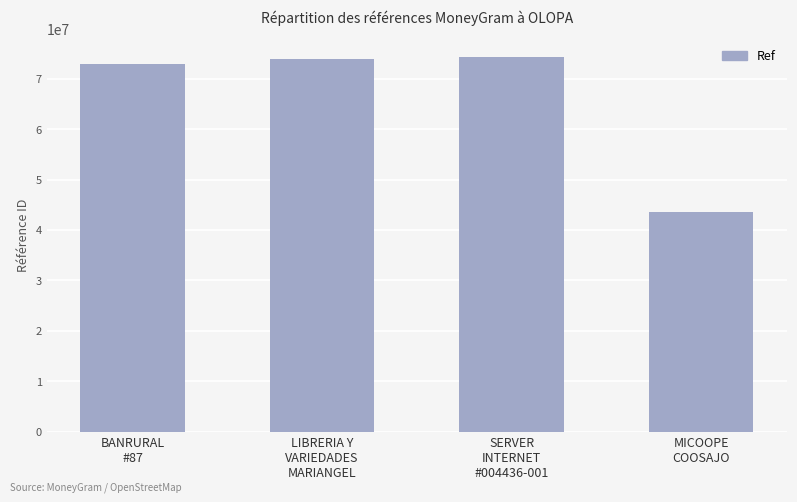

What is the average value?

66146358